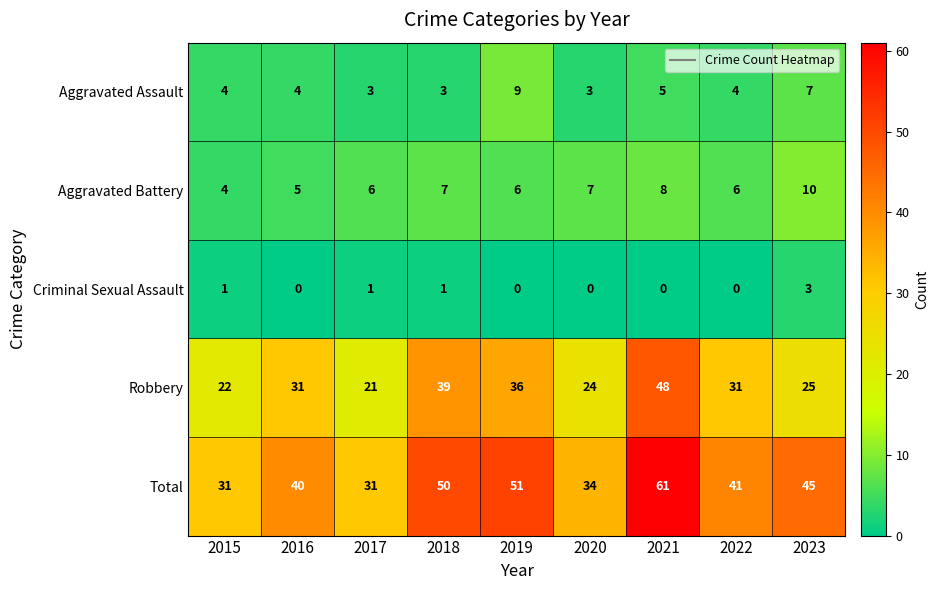

What is the sum of all Aggravated Assault values?

42